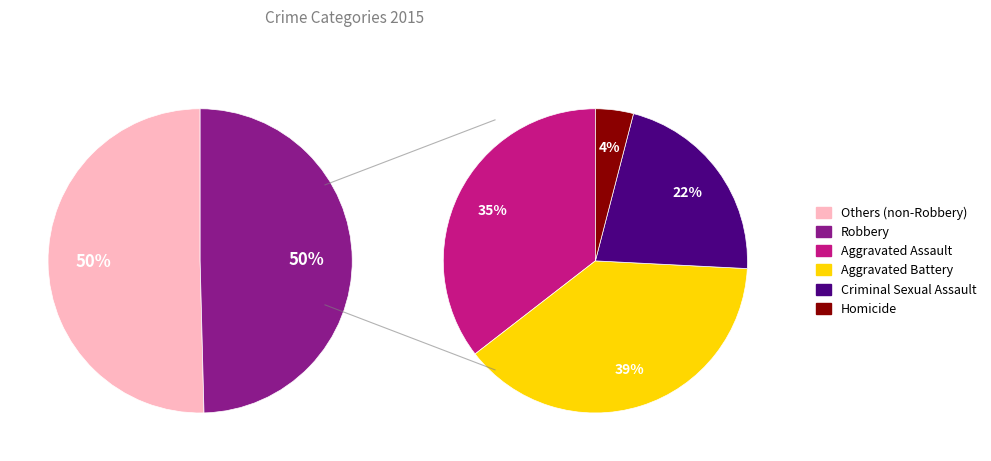

Is it true that Criminal Sexual Assault is 22% of the pie?

False